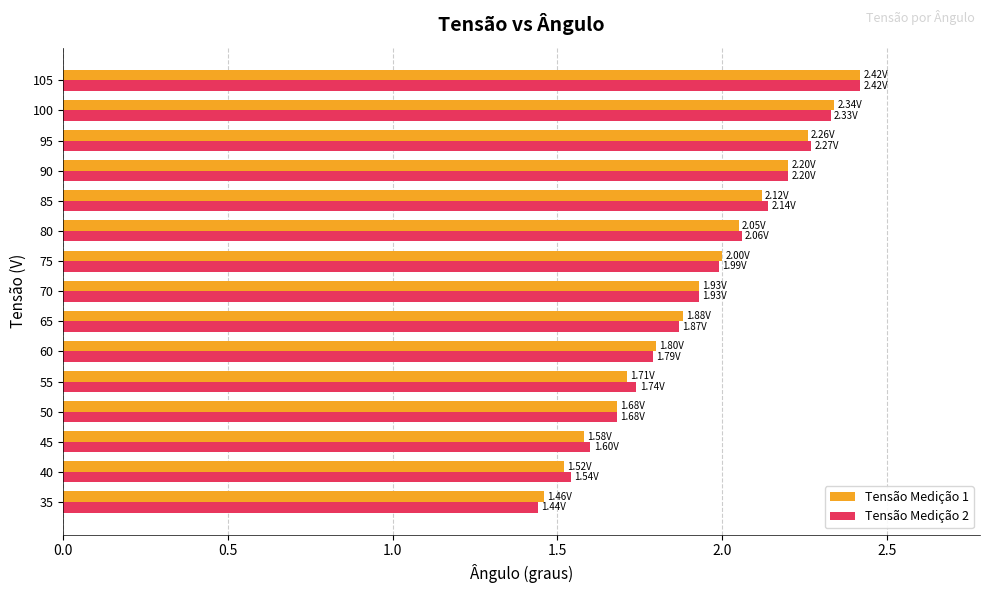

At how many categories does at least one series exceed 1?

15